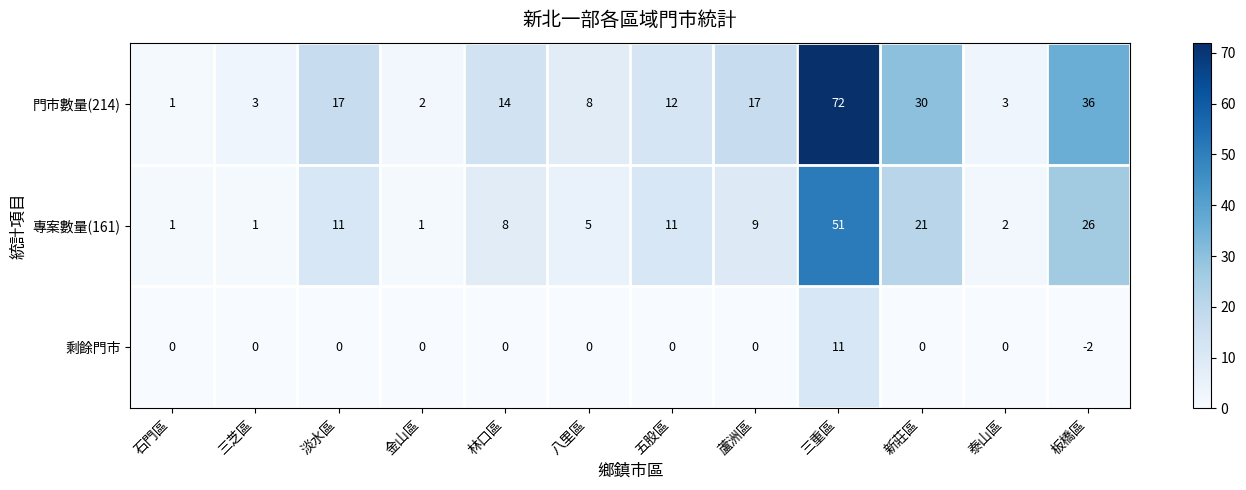

What is the difference between the 剩餘門市 values at 五股區 and 三重區?

11